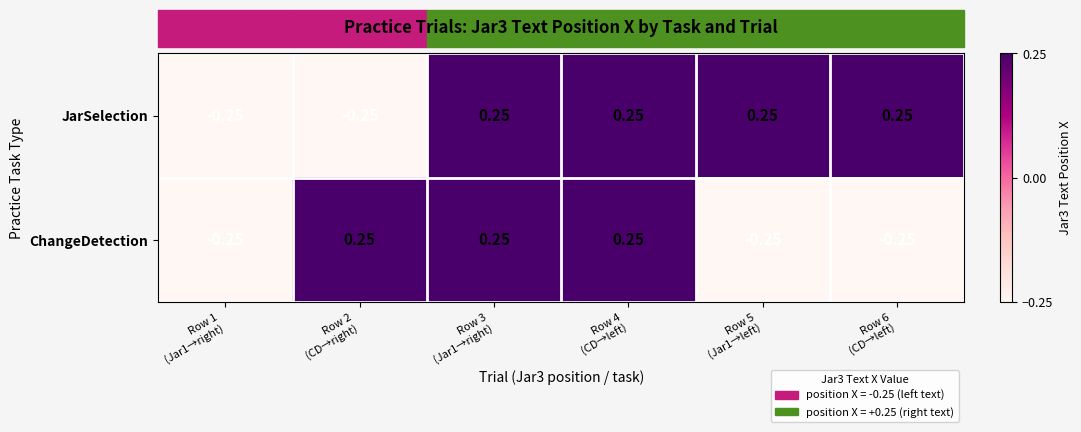

Which series has the largest total across all categories?

JarSelection